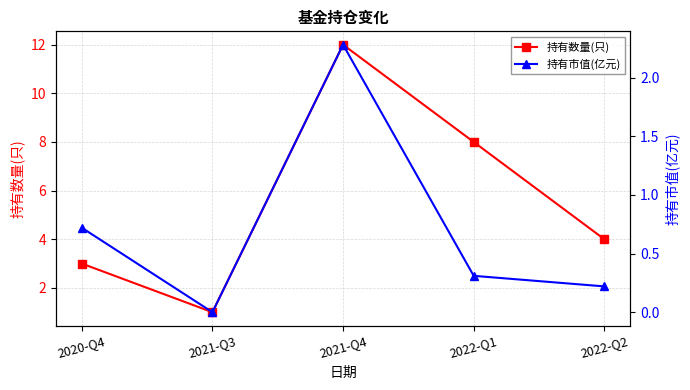

True or false: 持有数量(只) has more than 2 interior local peaks.

False